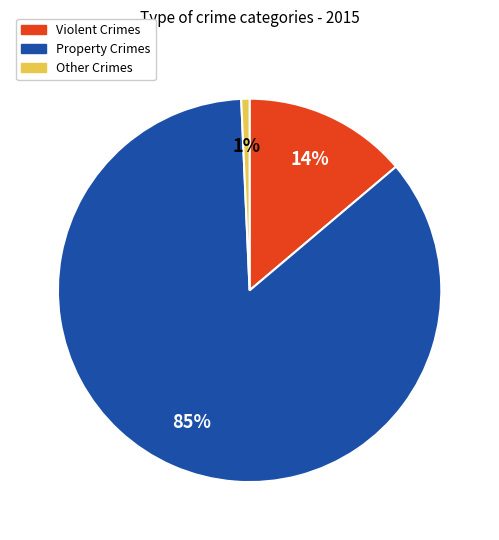

Is the sum of Other Crimes and Property Crimes greater than half?

Yes